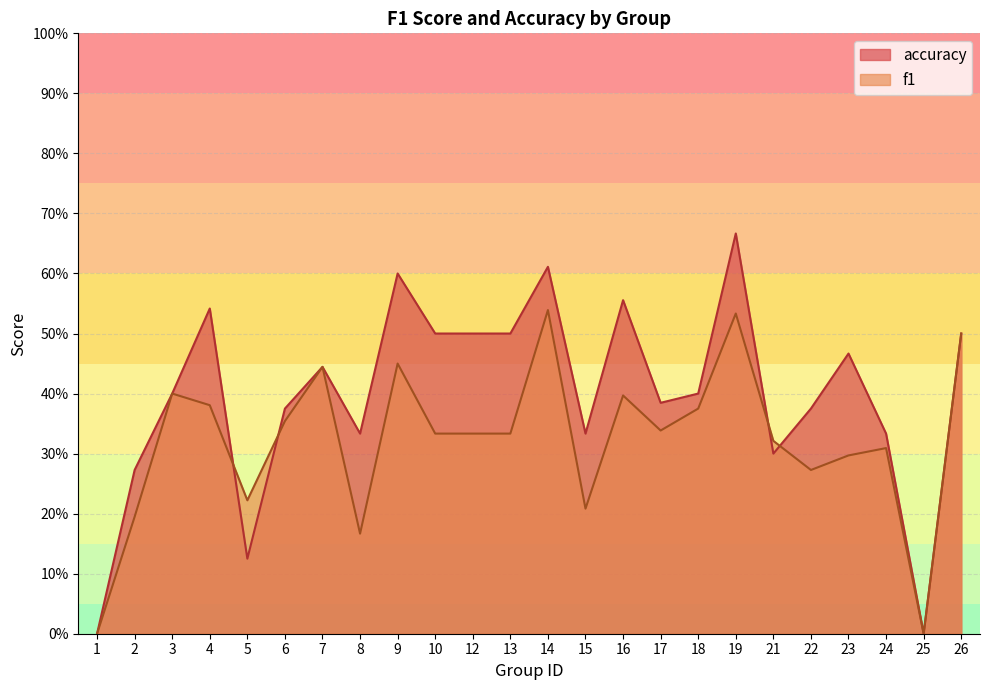

Is the value of f1 at 5 greater than the value of accuracy at 1?

Yes